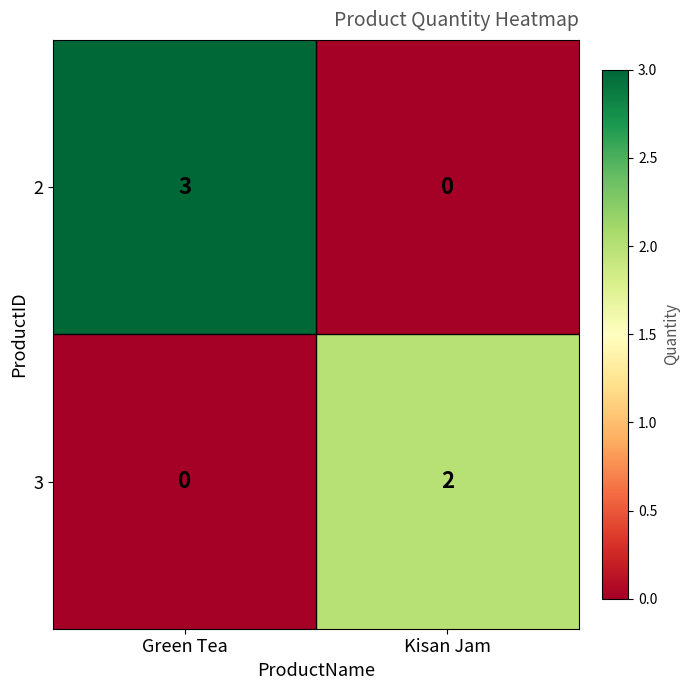

At Kisan Jam, list the series in order from smallest to largest.

2, 3